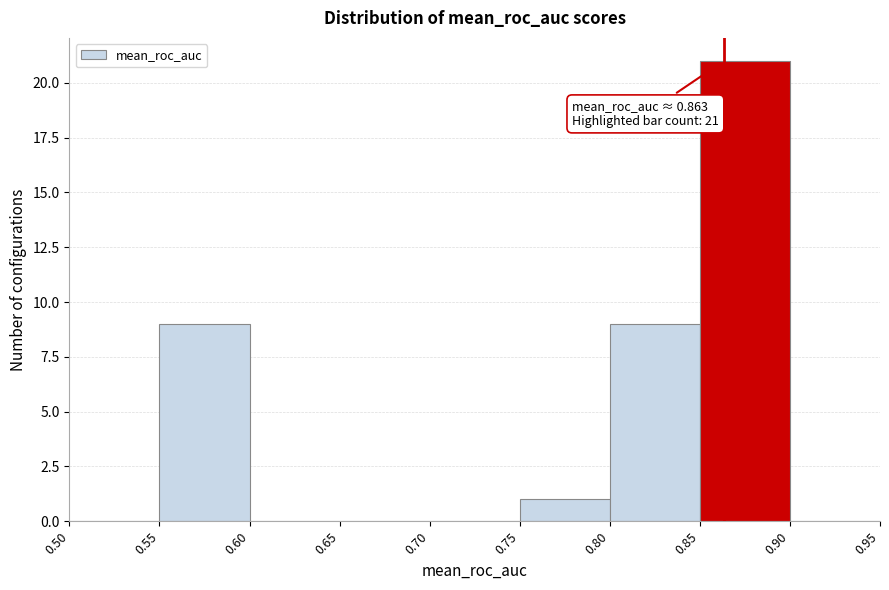

Over which range of the x-axis is the bar tallest?

0.85 to 0.90